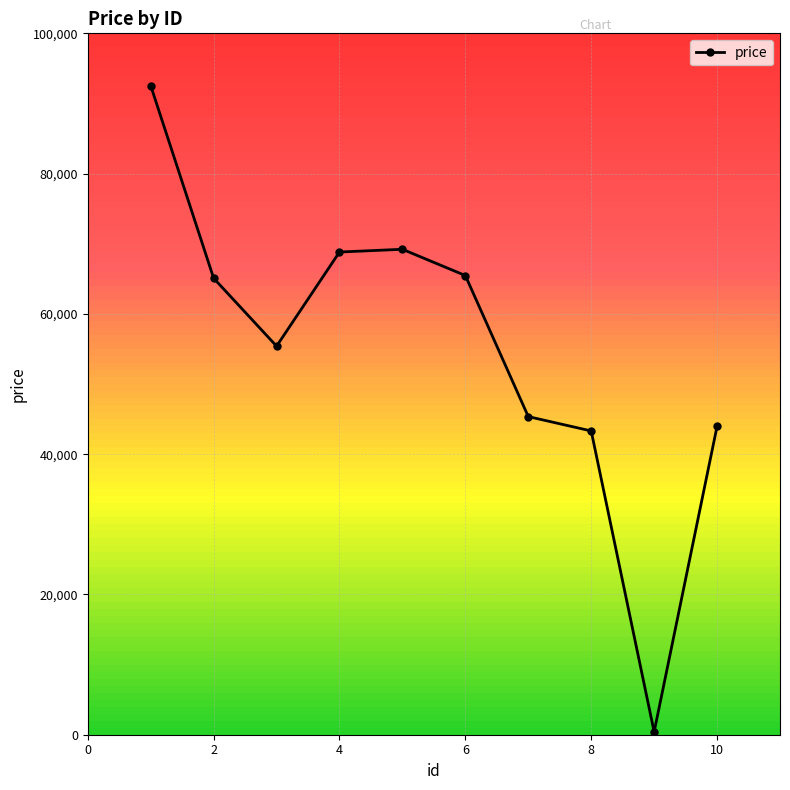

How many series are shown in this chart?

1